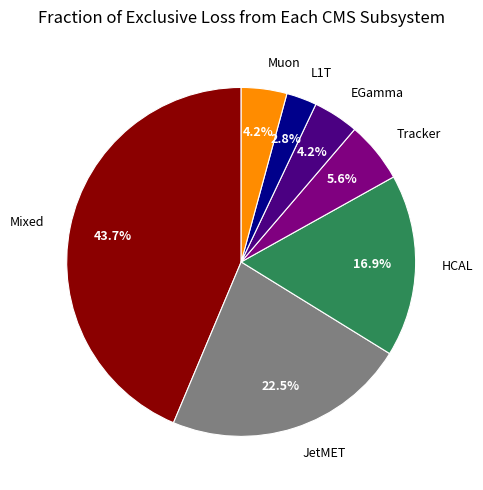

Which has a higher value, Mixed or L1T?

Mixed